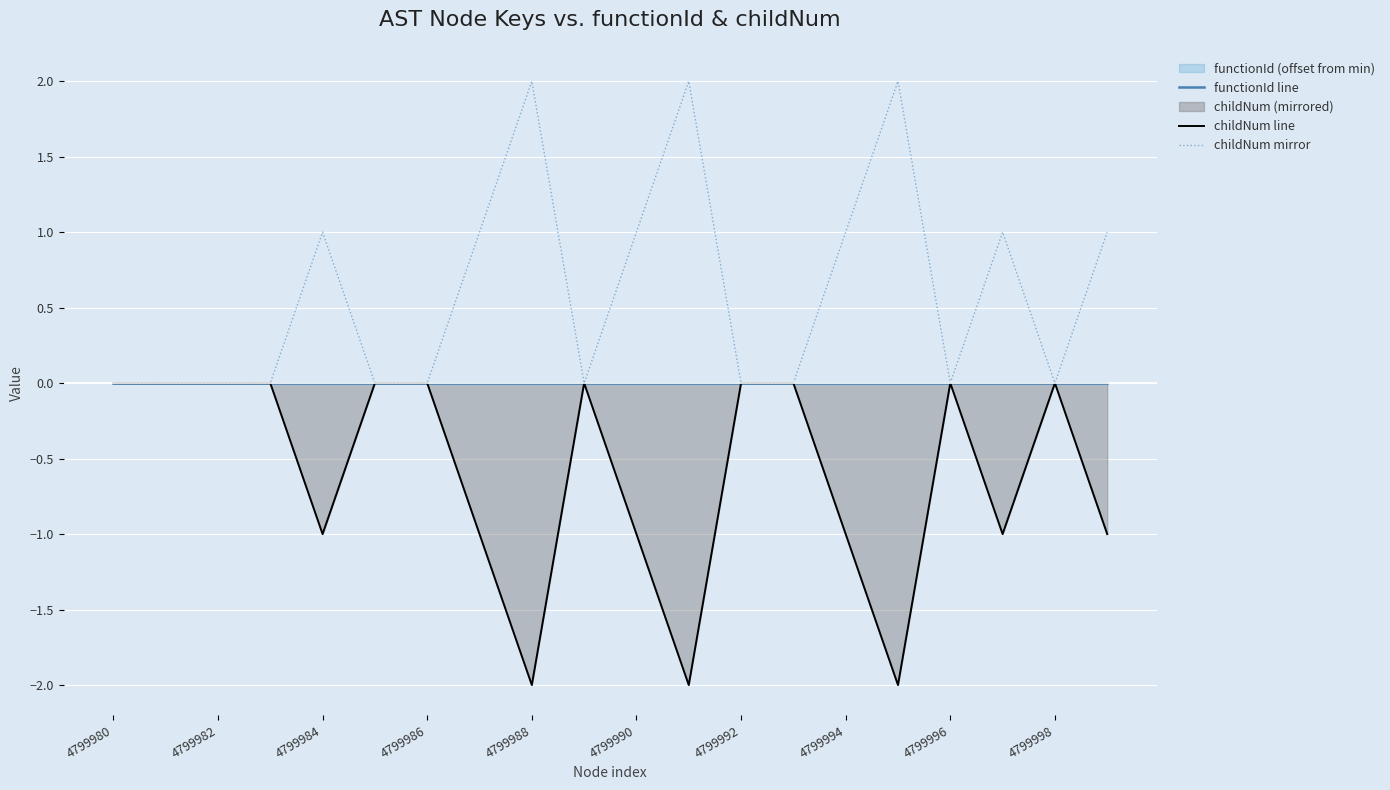

True or false: childNum mirror has a value of 1 at 4799982.

False